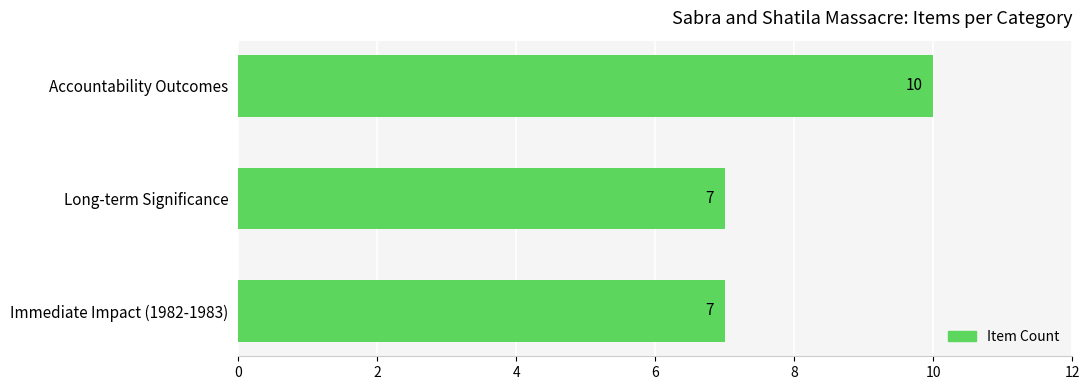

What is the smallest value displayed?

7